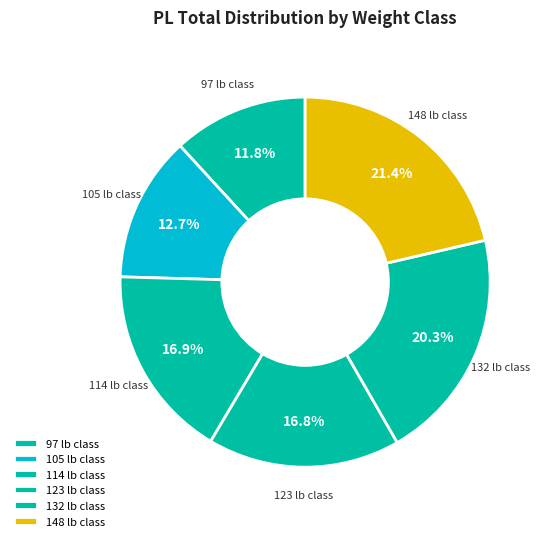

What is the smallest slice in the pie chart?

97 lb class